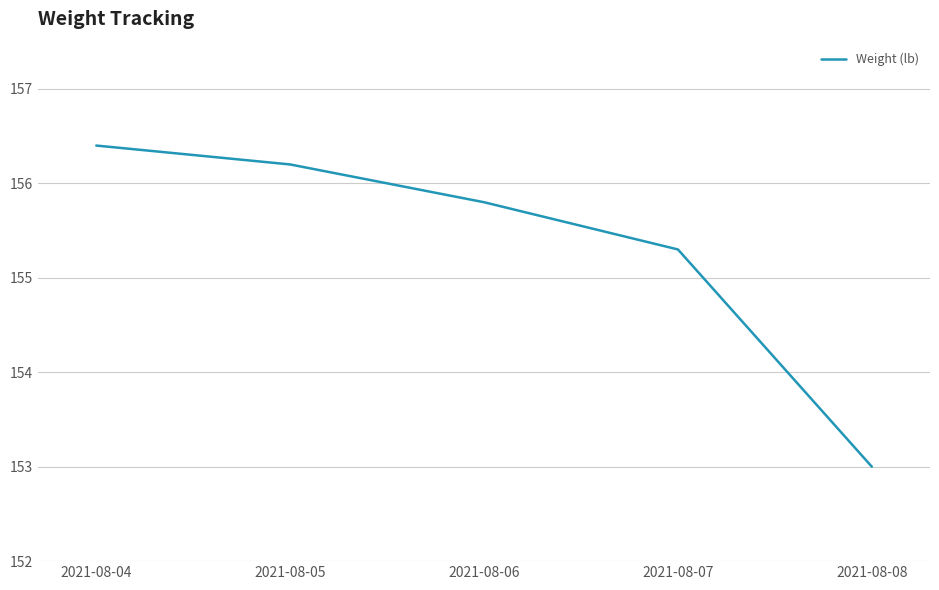

What is the difference between the maximum and minimum values?

3.4